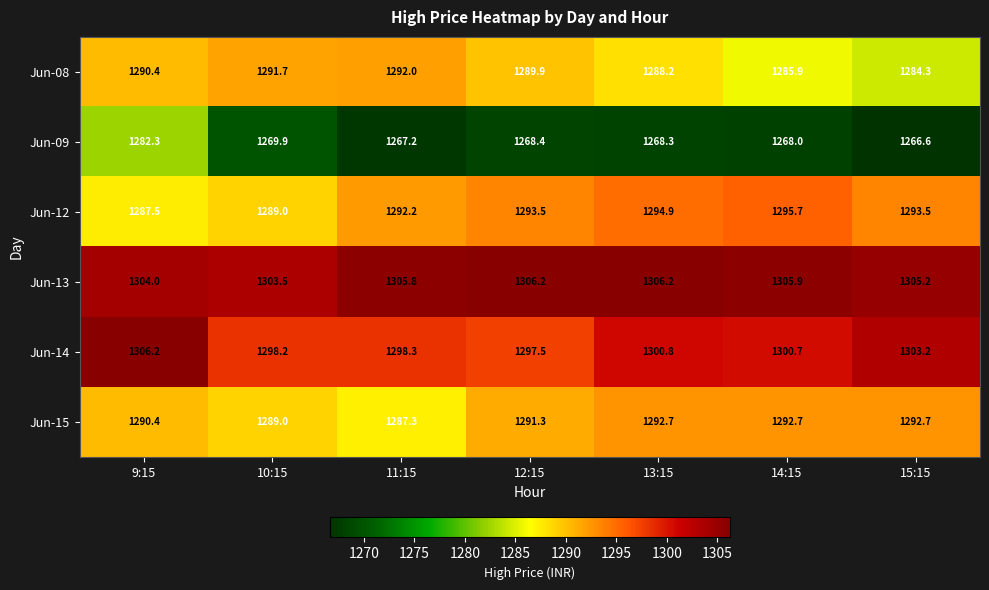

List the labels in order of Jun-08 value, largest first.

11:15, 10:15, 9:15, 12:15, 13:15, 14:15, 15:15